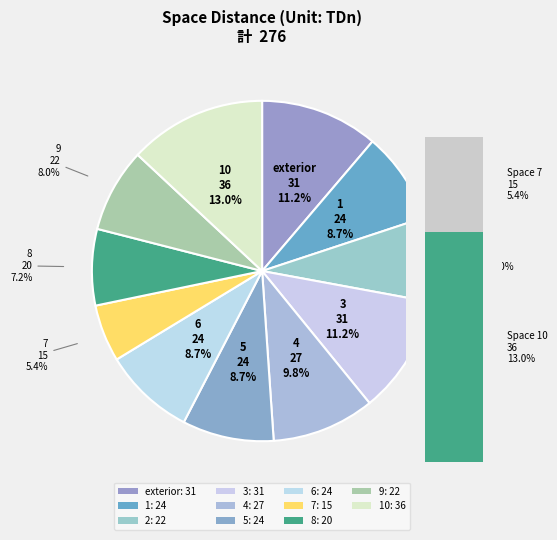

What percentage do 10 and 9 together represent?

21.0%